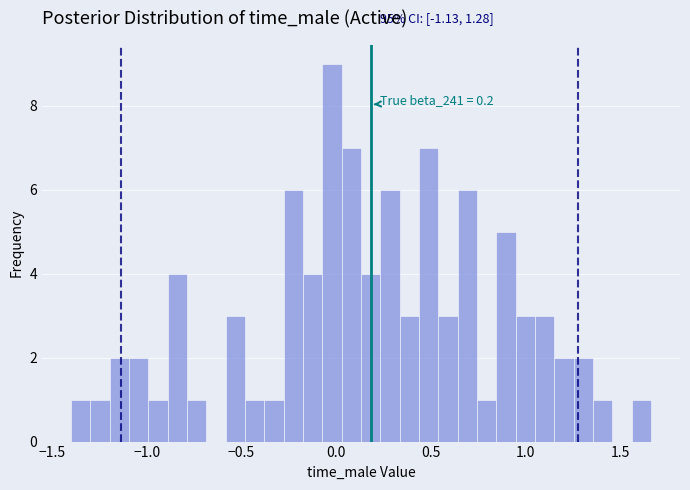

Around what value on the x-axis is the tallest bar? Give the approximate position of its centre, as read against the axis.

0.00